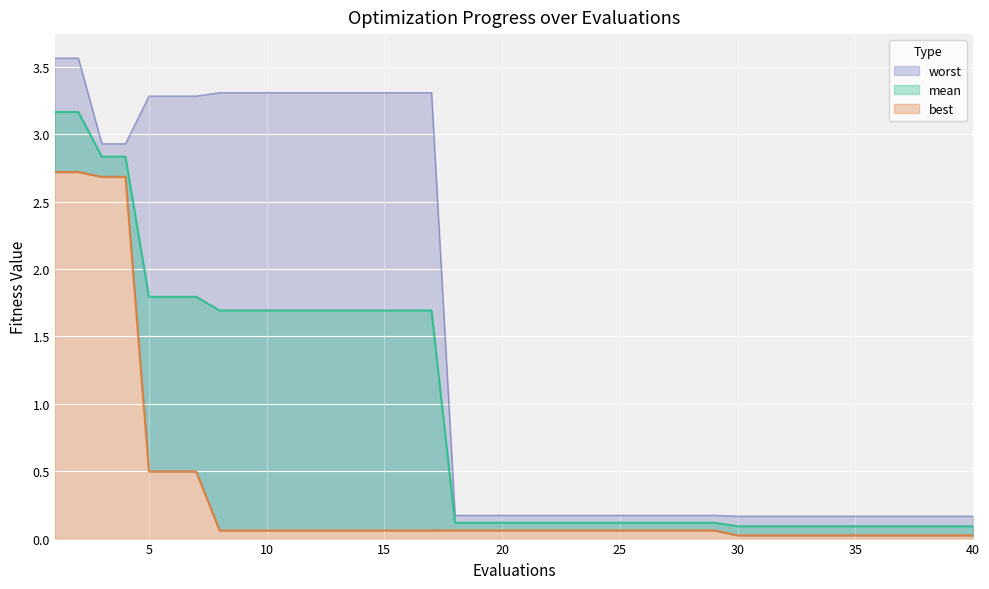

What is the average value of the mean series?

0.9